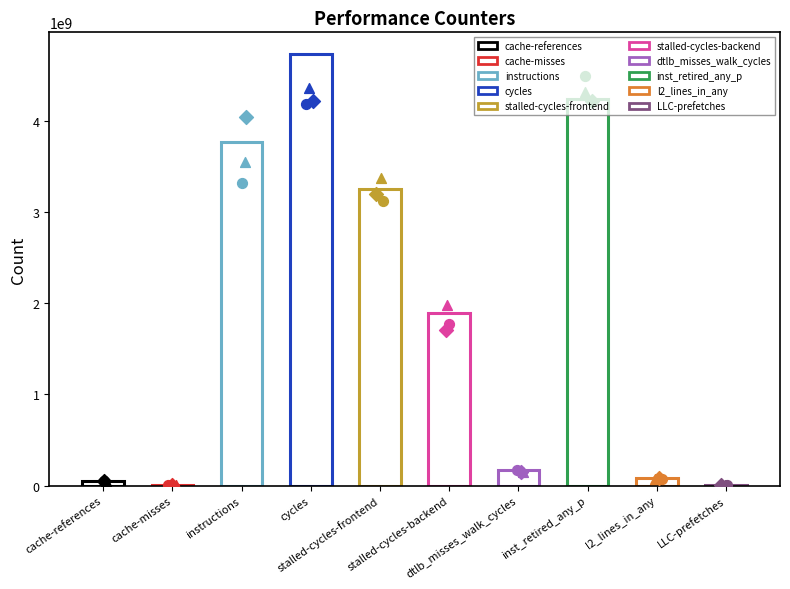

Approximately how many times larger is the value at cycles compared to dtlb_misses_walk_cycles?

28.0